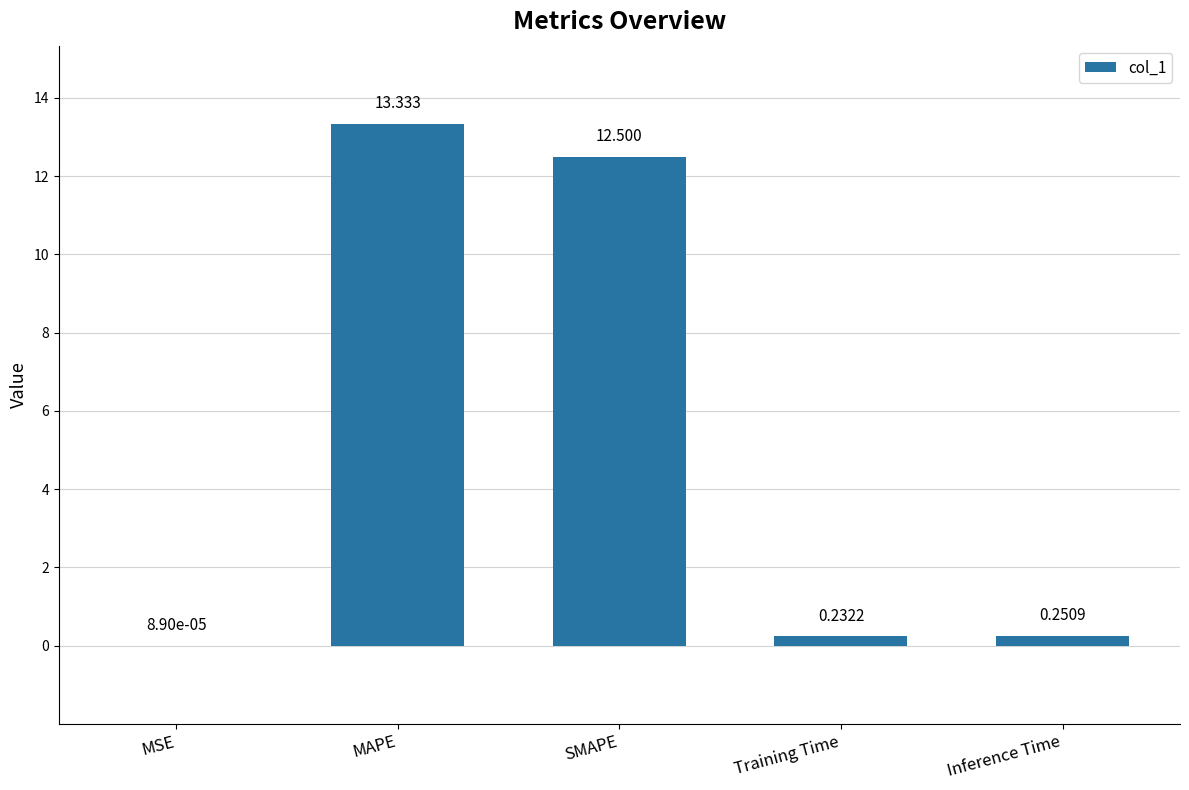

At which category does the chart reach its peak across all series?

MAPE